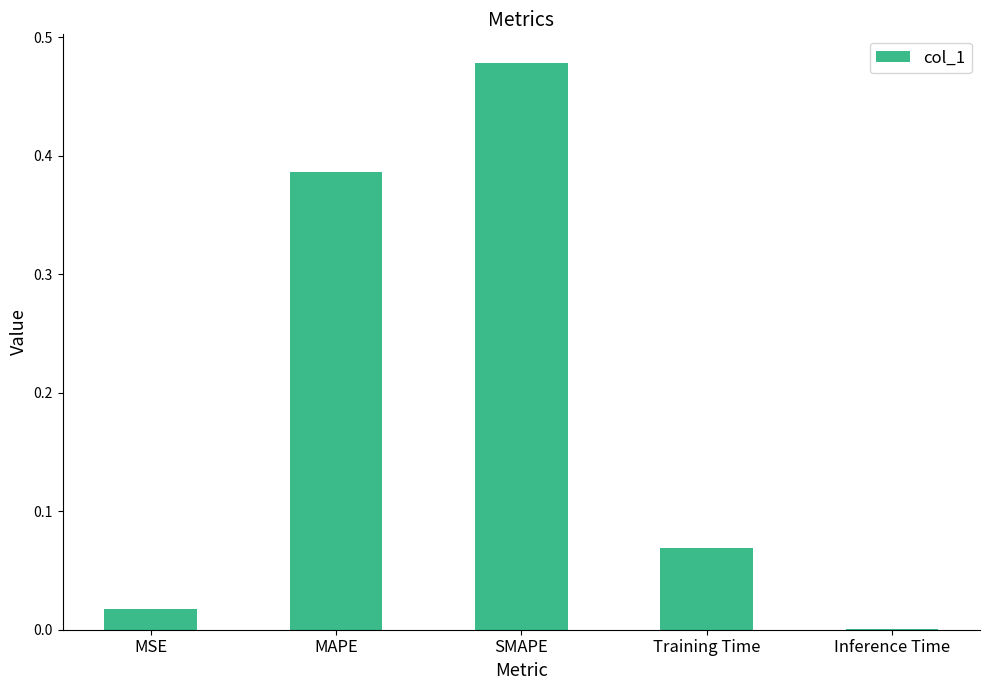

What is the sum of all values?

1.0